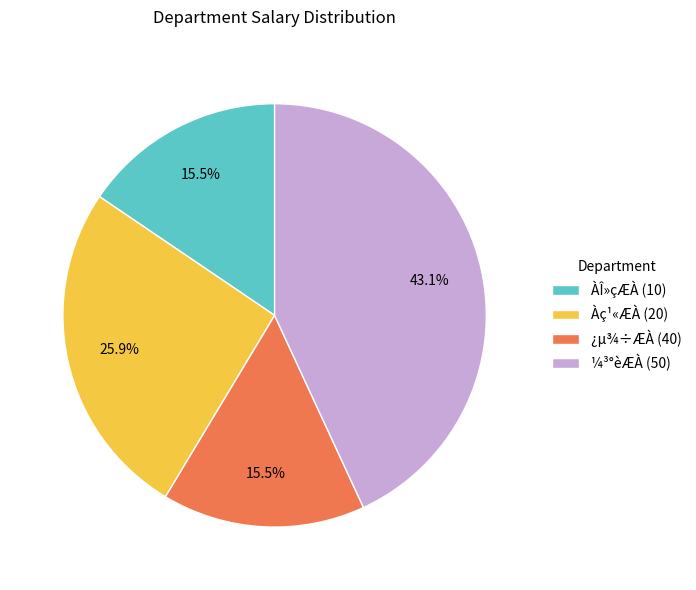

Which category has the biggest portion of the pie?

¼³°èÆÀ (50)